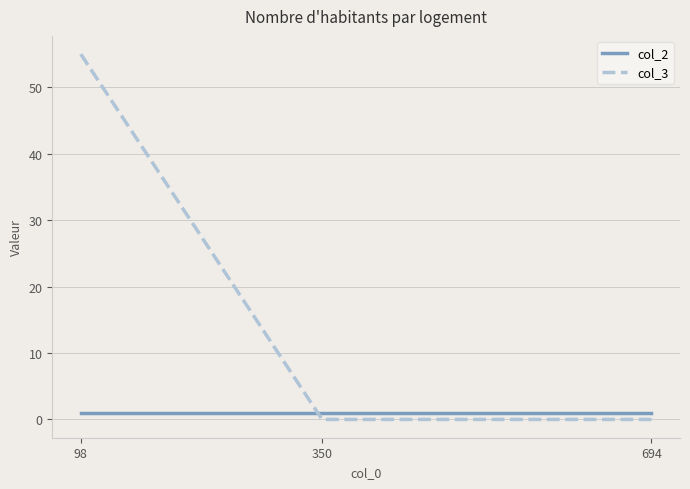

Reading right to left, transcribe all the data shown in this chart.

col_2: 1	1	1
col_3: 0	0	55